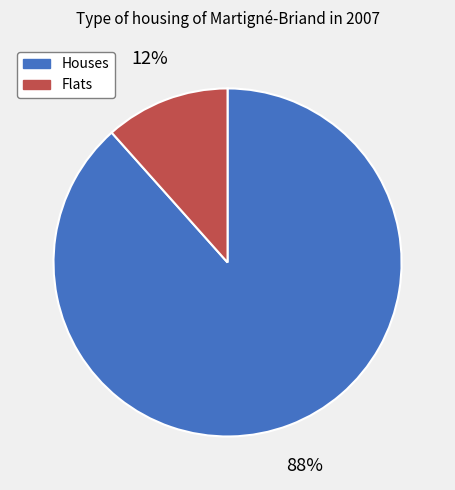

The Flats slice represents 23% of the pie. True or false?

False